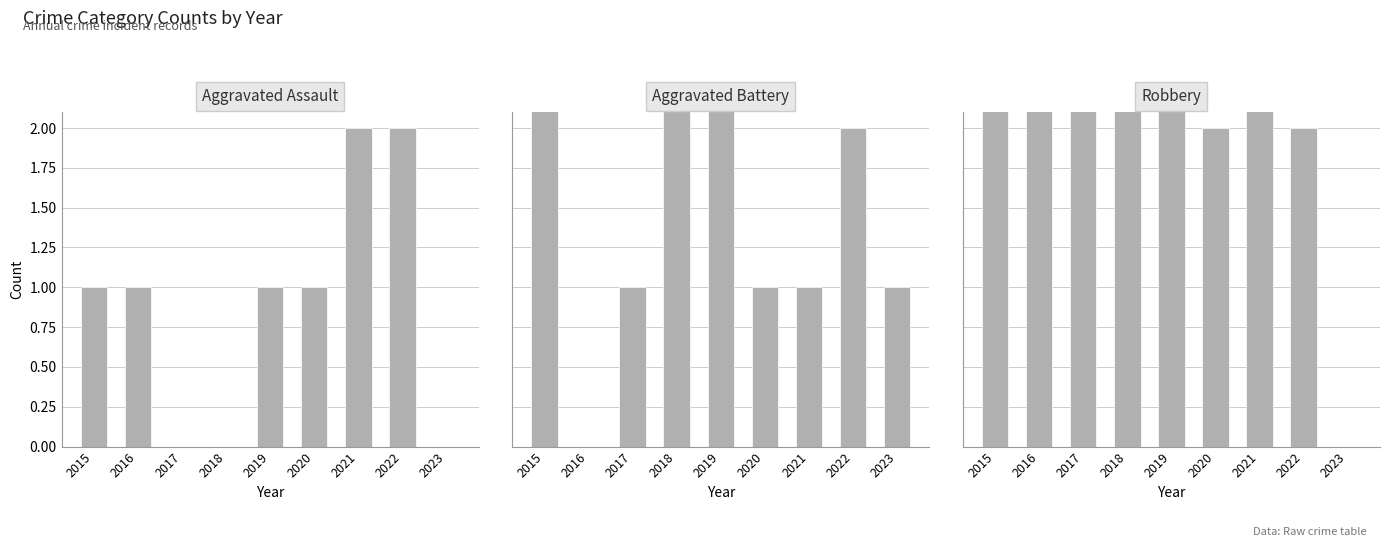

At which label does Aggravated Assault reach its minimum?

2017